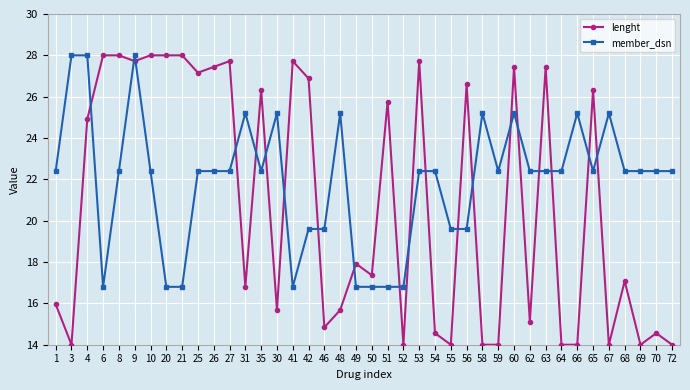

At which label does member_dsn first exceed 22?

1